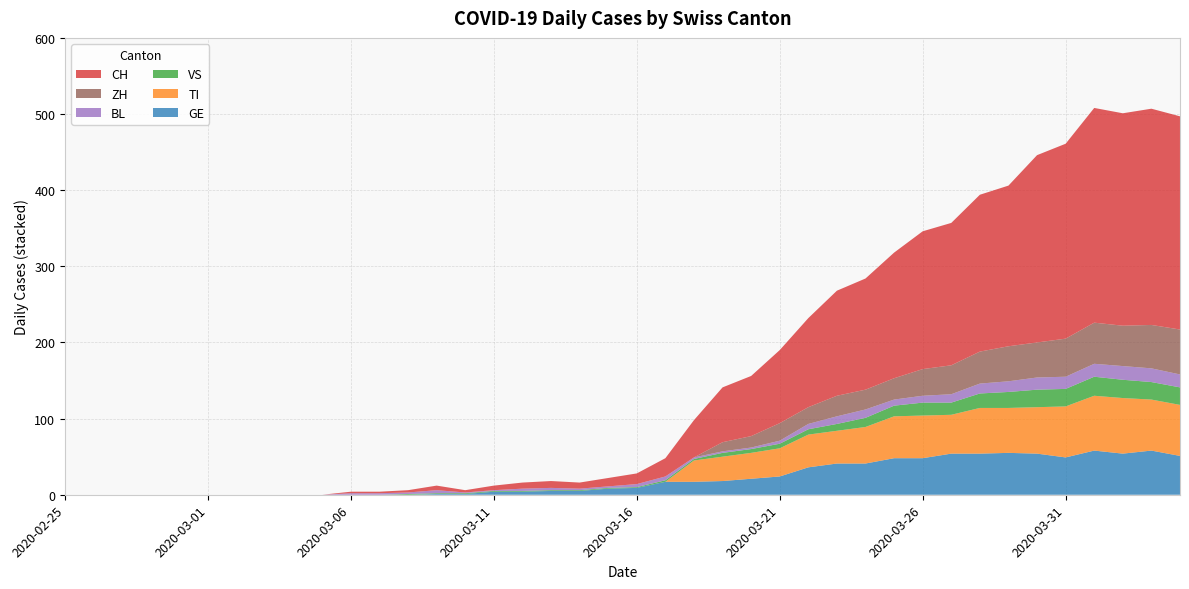

Reading left to right, what are all the values shown in this chart?

CH: 0	0	0	0	0	0	0	0	0	0	2	2	3	6	3	6	8	9	8	11	14	24	49	72	79	96	117	138	146	165	181	187	206	211	246	256	282	279	284	280
GE: 0	0	0	0	0	0	0	0	0	0	0	0	0	1	1	4	4	5	5	8	9	17	17	18	21	24	36	41	41	48	48	54	54	55	54	49	58	54	58	51
TI: 0	0	0	0	0	0	0	0	0	0	0	0	0	0	0	0	0	0	0	0	0	0	28	32	34	37	43	43	48	55	56	51	60	59	61	67	72	73	67	67
VS: 0	0	0	0	0	0	0	0	0	0	0	0	1	1	1	1	1	1	1	1	1	2	2	5	5	6	7	9	12	14	17	16	19	21	23	23	25	24	23	23
BL: 0	0	0	0	0	0	0	0	0	0	2	2	2	4	1	1	3	3	2	2	4	5	2	2	2	4	7	10	11	8	9	11	13	14	16	16	17	18	18	17
ZH: 0	0	0	0	0	0	0	0	0	0	0	0	0	0	0	0	0	0	0	0	0	0	0	12	15	23	22	27	26	28	35	38	42	46	46	50	54	53	57	59